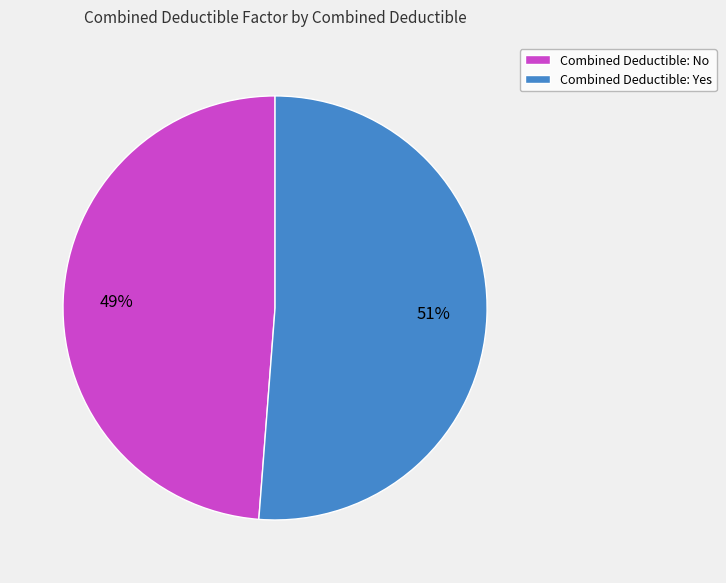

Count the number of slices in the pie.

2